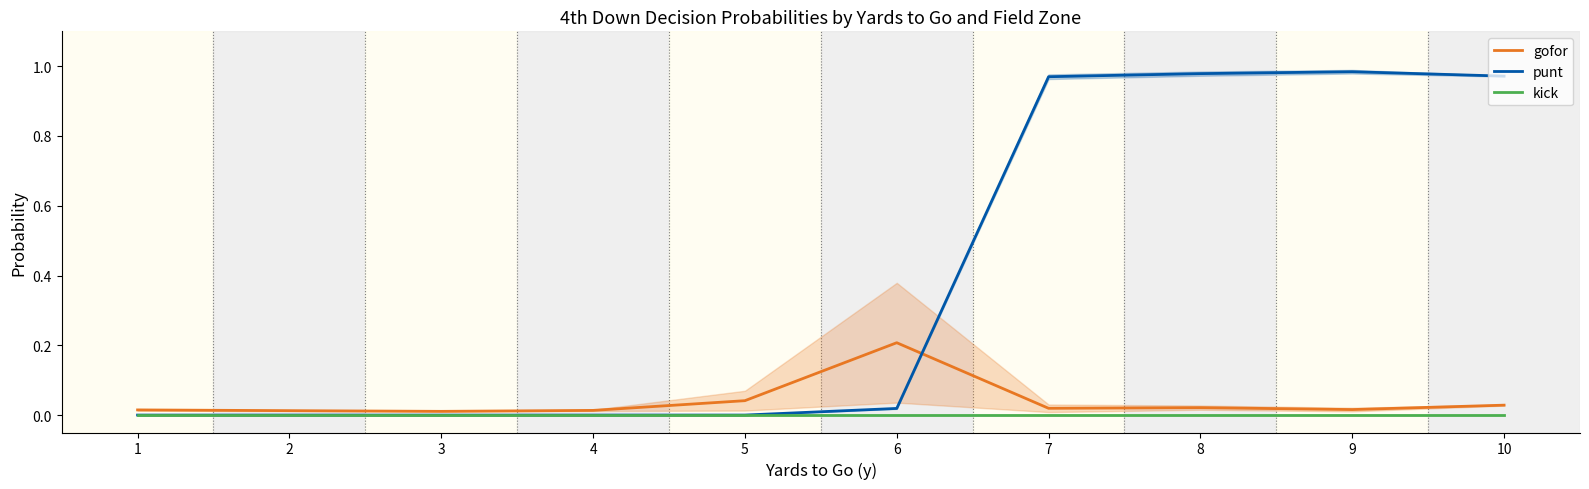

What is the maximum value for gofor?

0.2